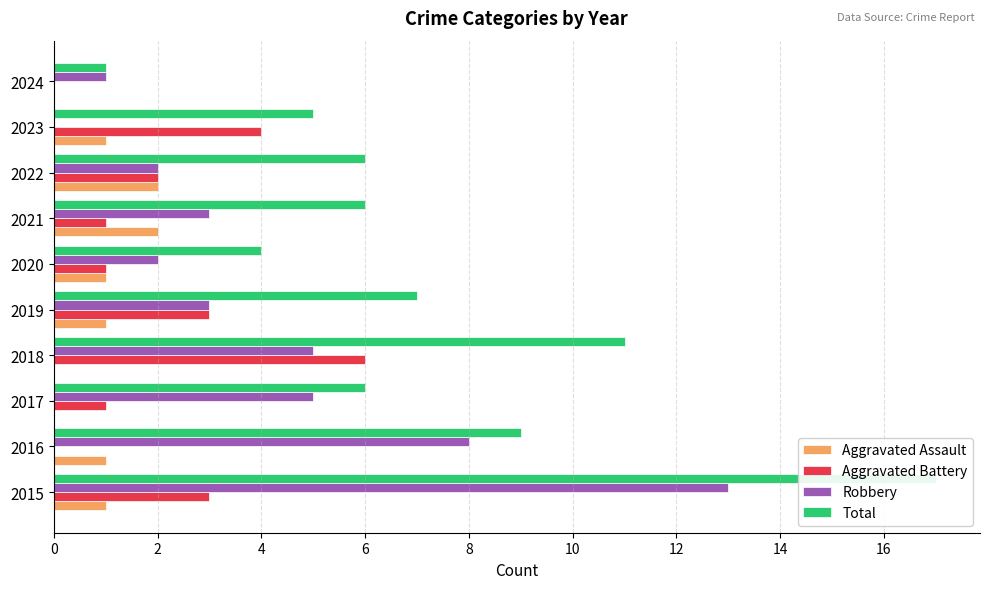

What is the sum of all Aggravated Assault values?

9